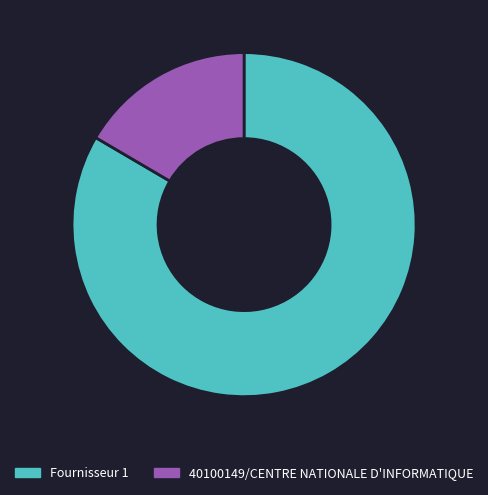

The Fournisseur 1 slice represents 96% of the pie. True or false?

False